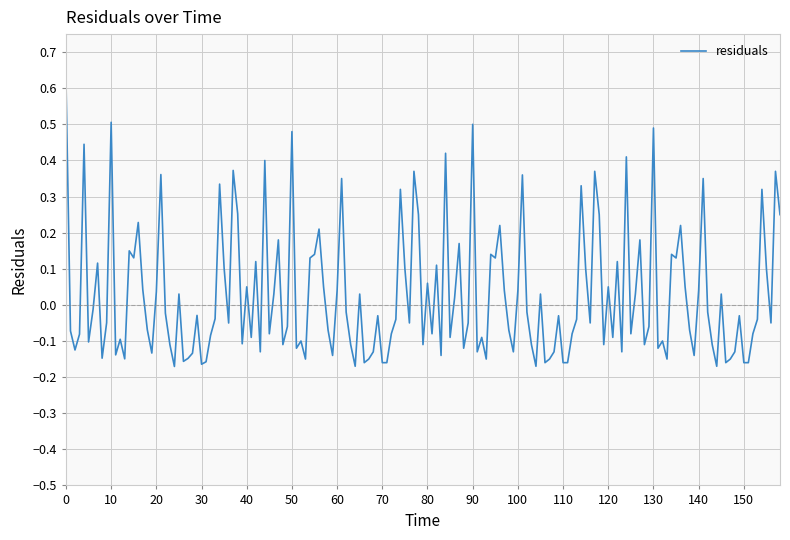

What is the difference between the maximum and minimum values?

0.8